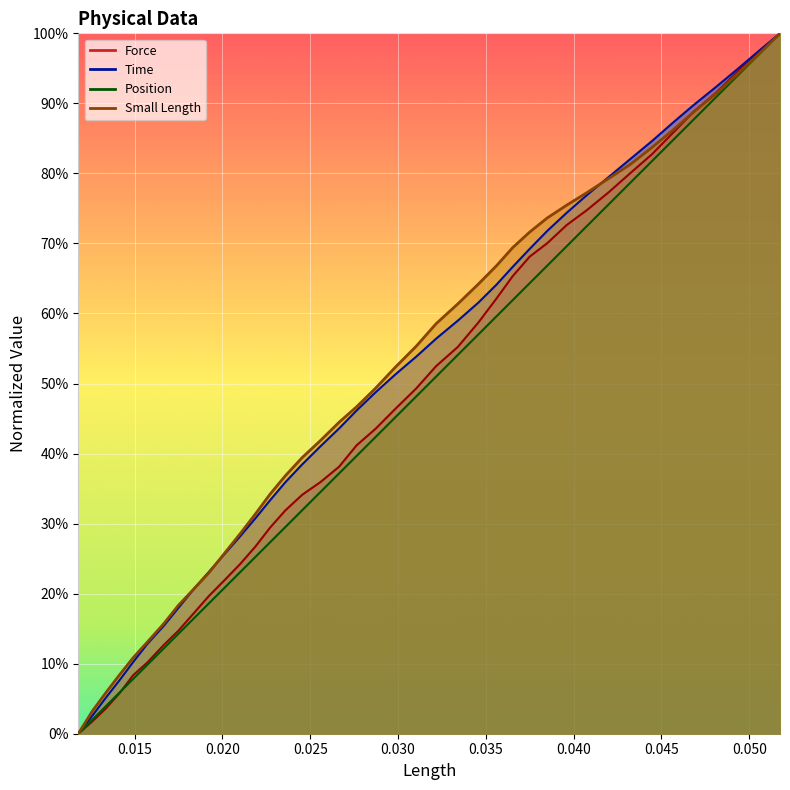

Is the value of Time at 38 greater than the value of Small Length at 37?

Yes